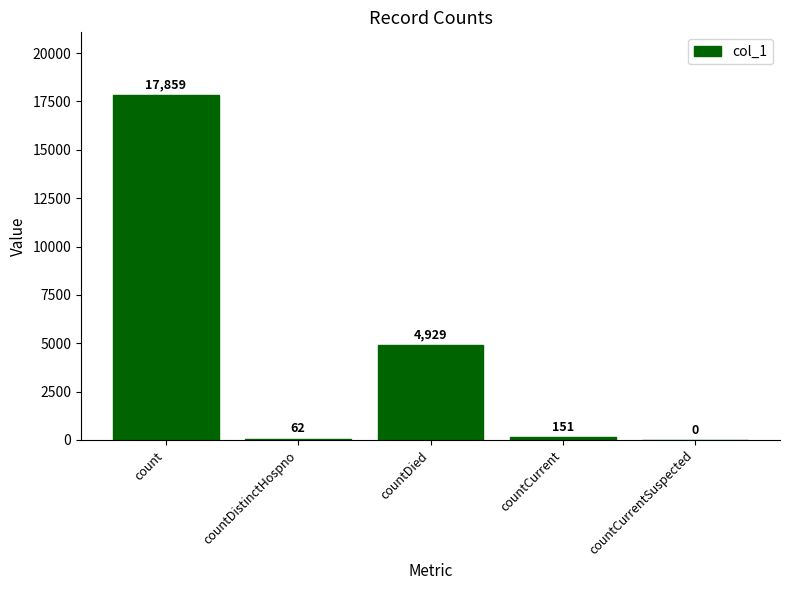

Does the chart contain stacked bars?

No